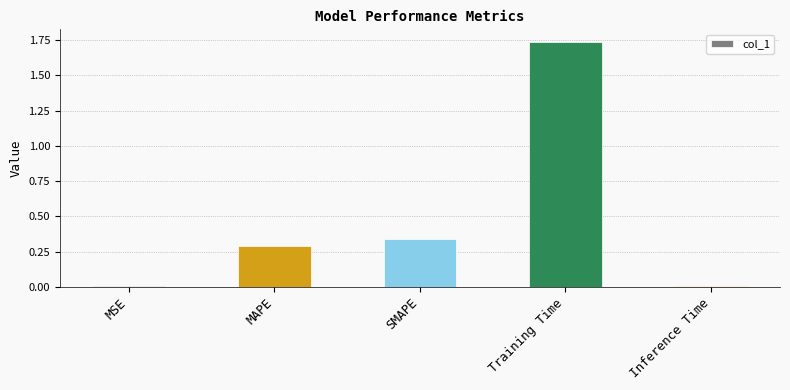

Is it true that the value at SMAPE is 0.3?

True